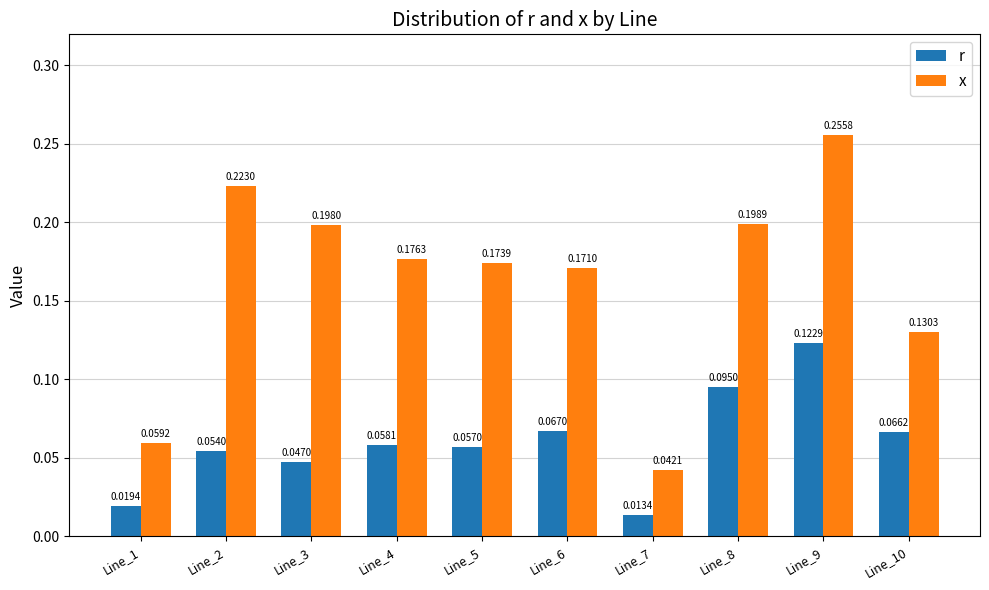

List the series in order of their peak value, lowest first.

r, x